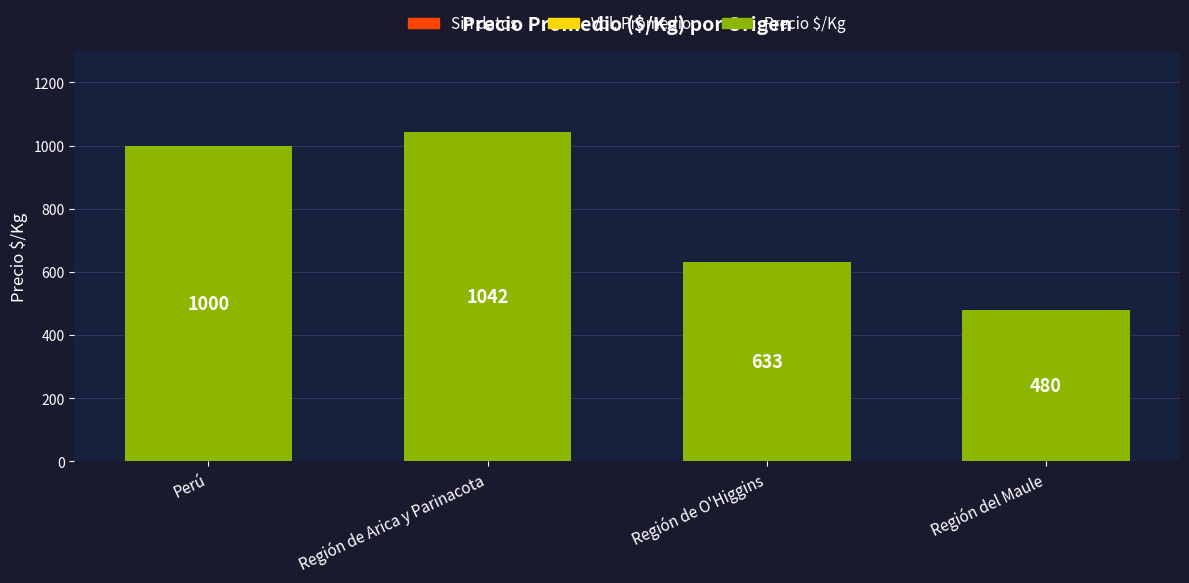

What is the minimum value shown in the chart?

480